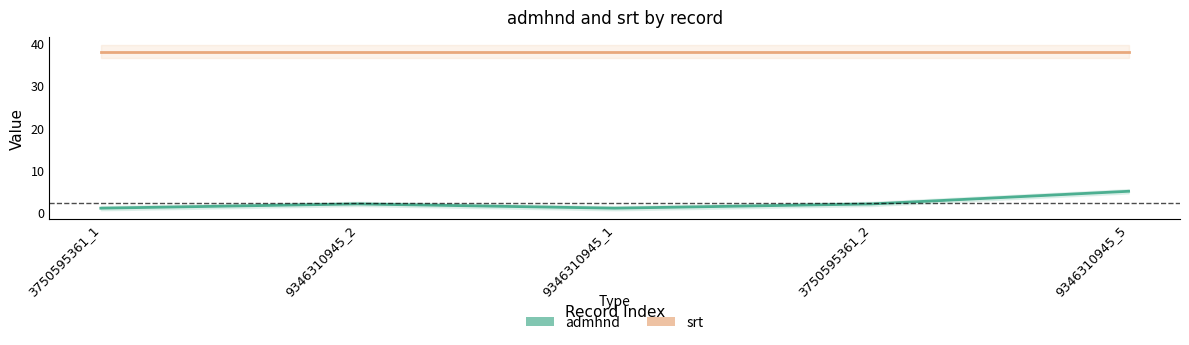

Count the values in the range 1 to 2.

4